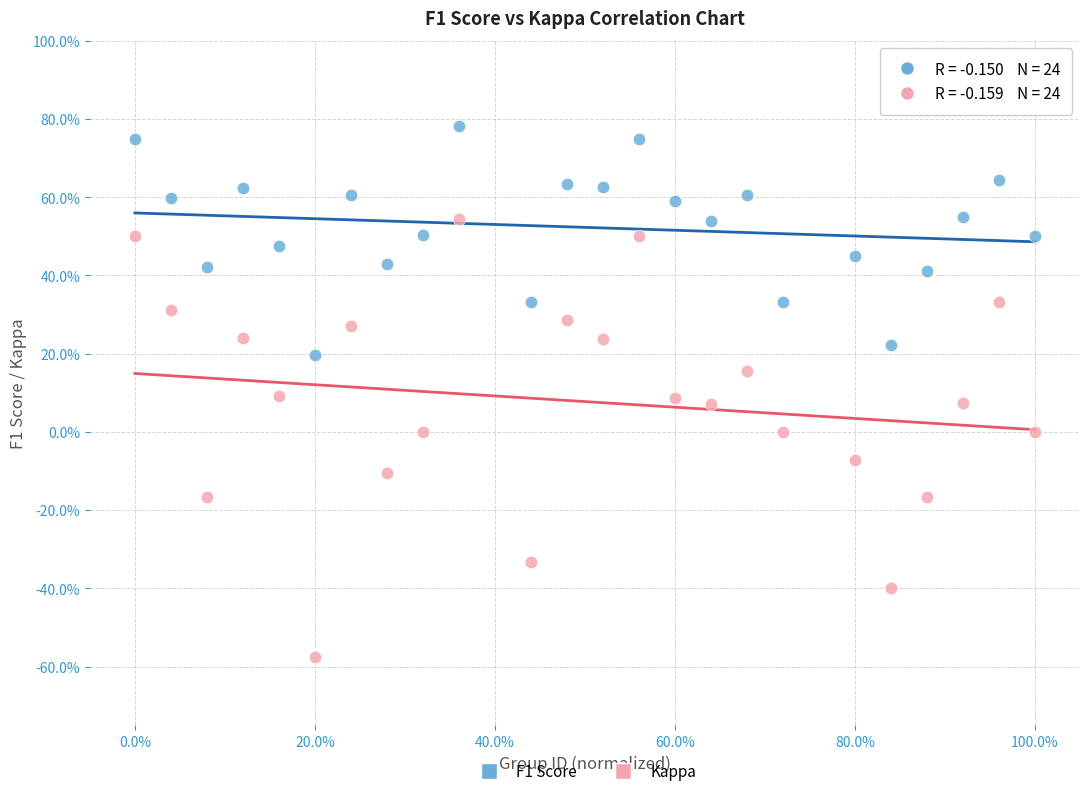

What are all the series names shown in the legend?

F1 Score, Kappa